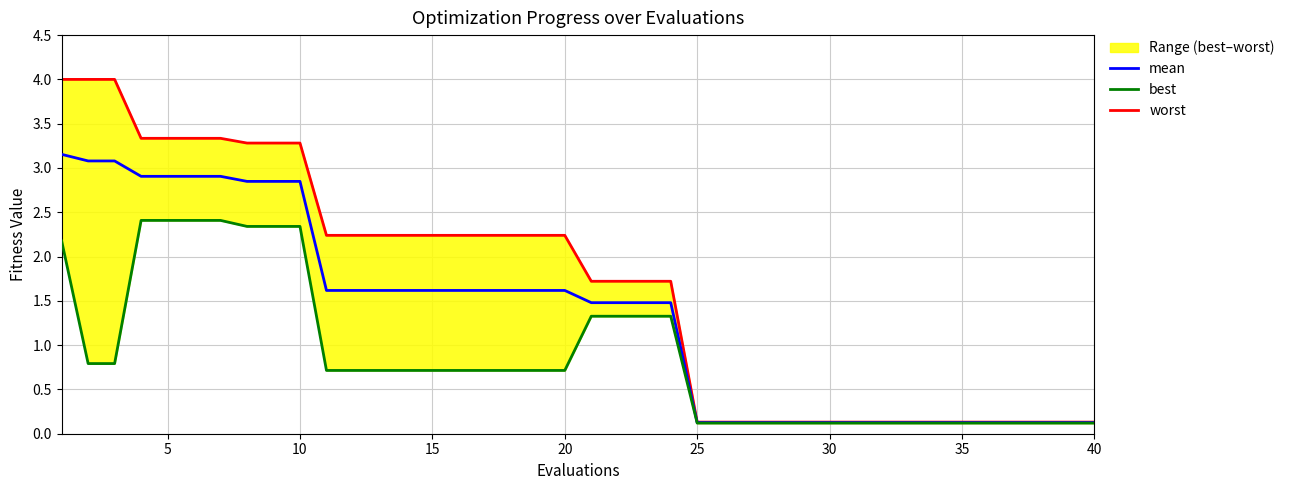

How many lines are shown in the chart?

3